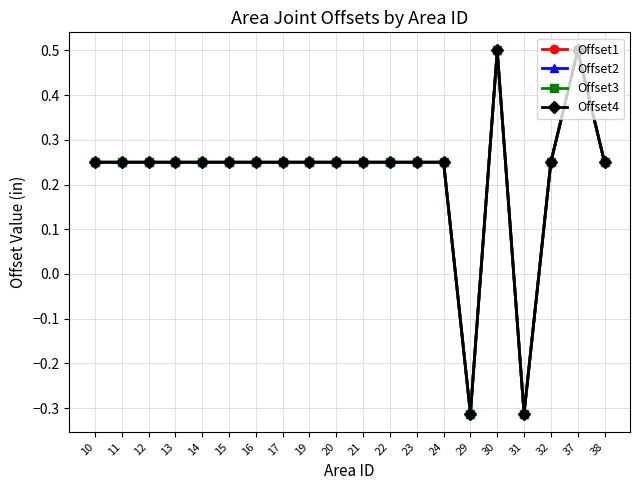

Where does the Offset1 series first go above 0?

10